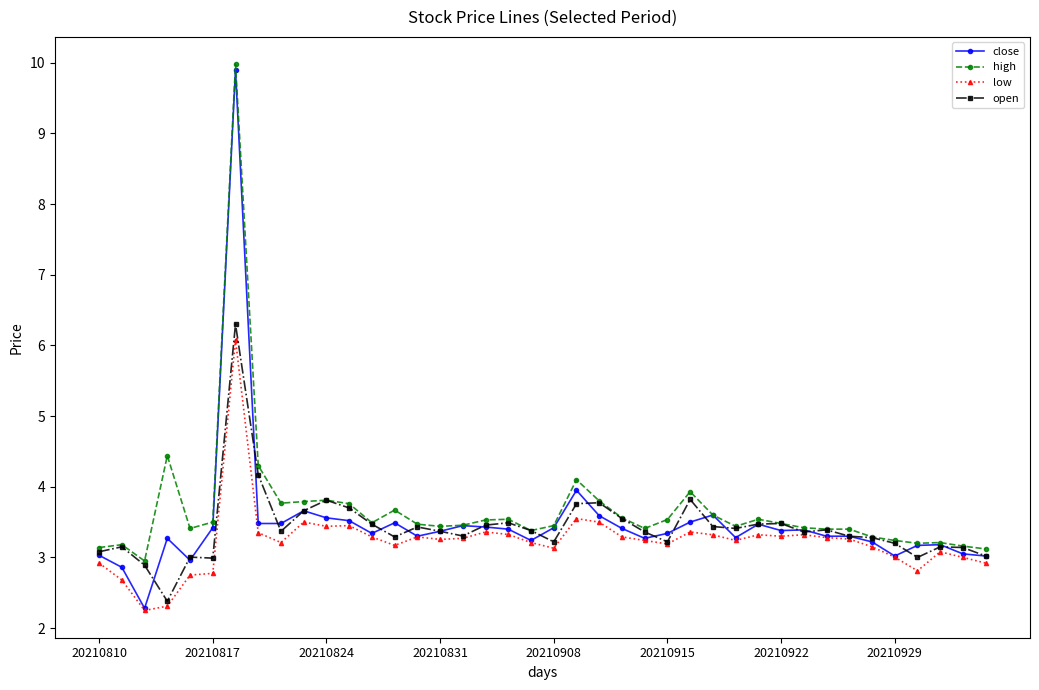

What is the maximum value shown in the chart?

10.0